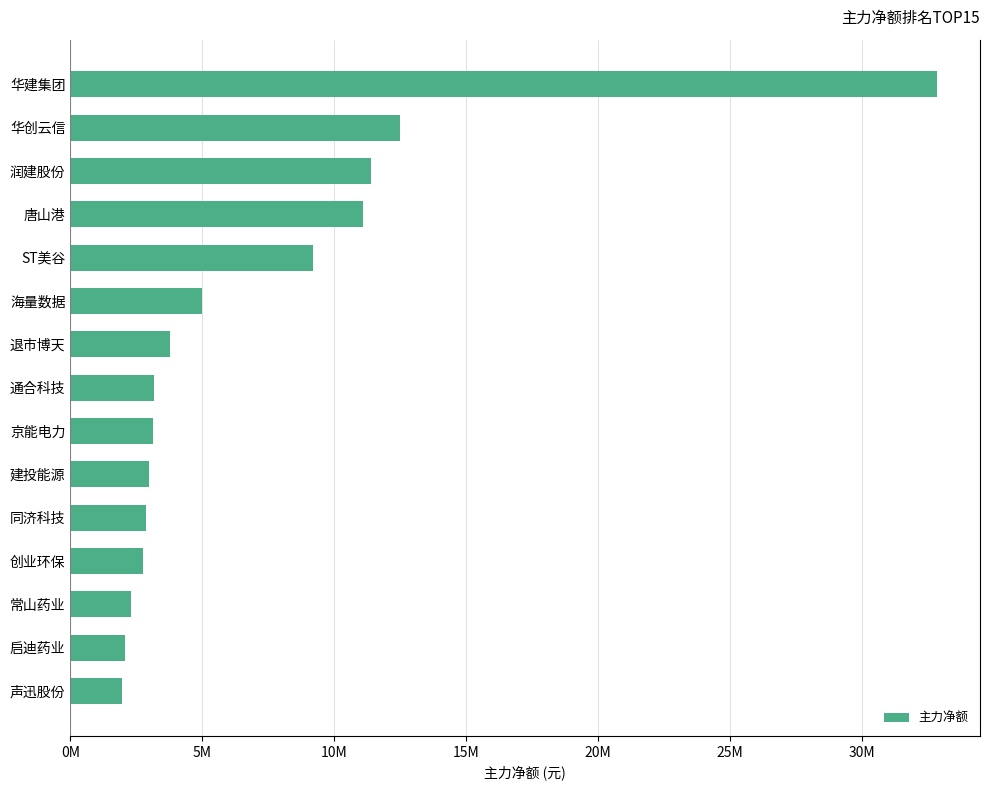

Are the bars horizontal?

Yes